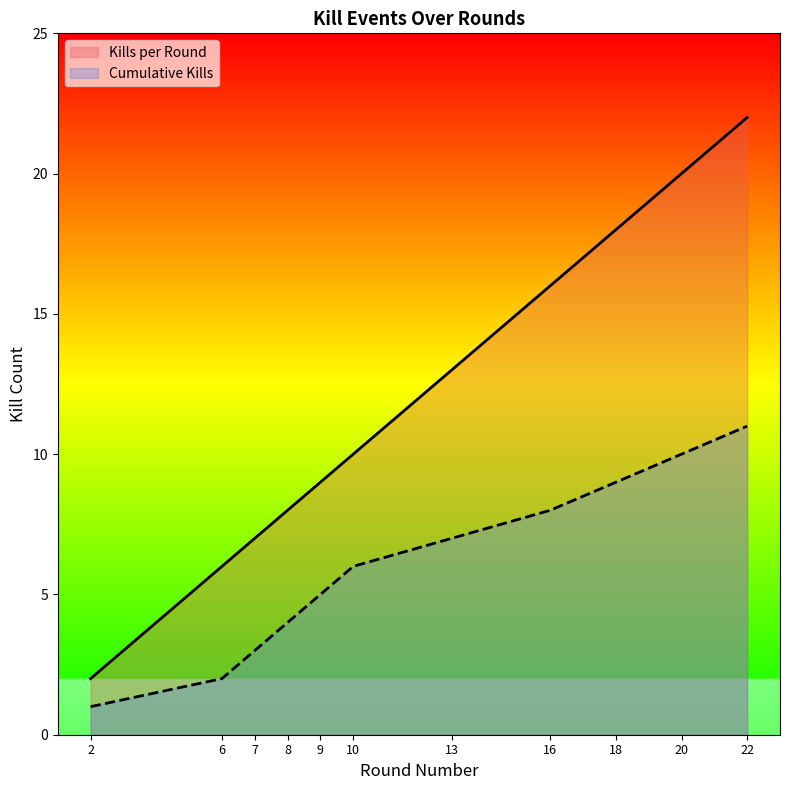

What is the sum of all Kills per Round values?

131